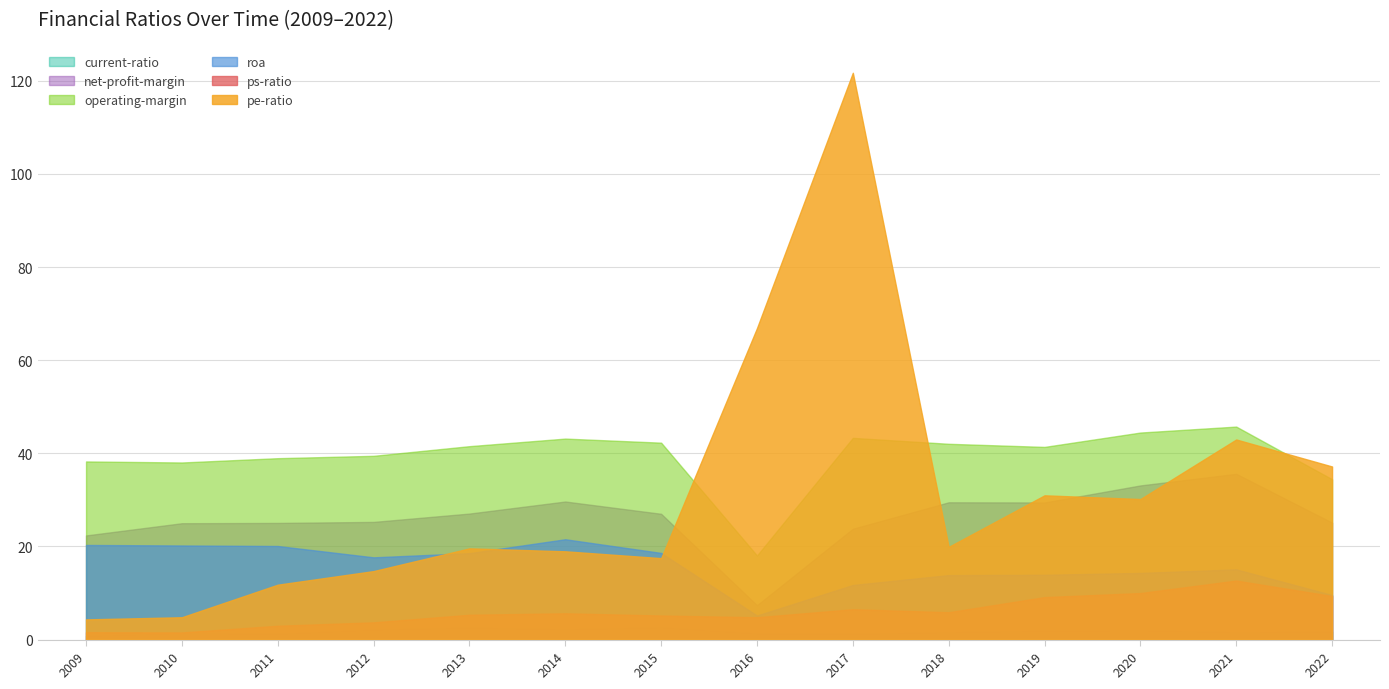

What is the spread (max minus min) of values at 2021-12-31?

44.1